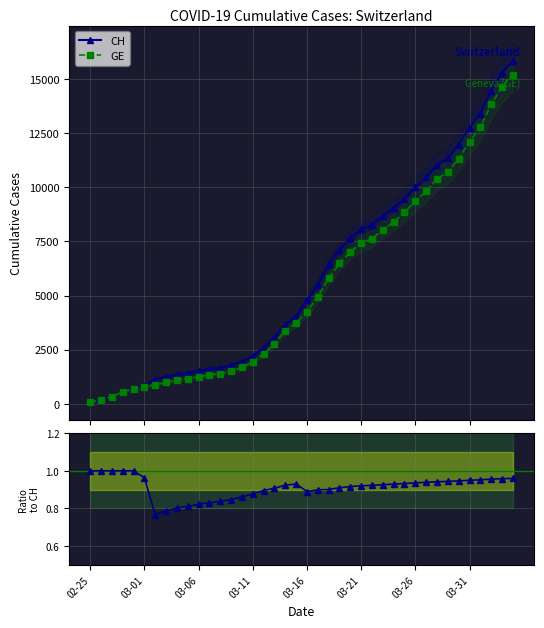

How many values in the GE series exceed 4248?

19